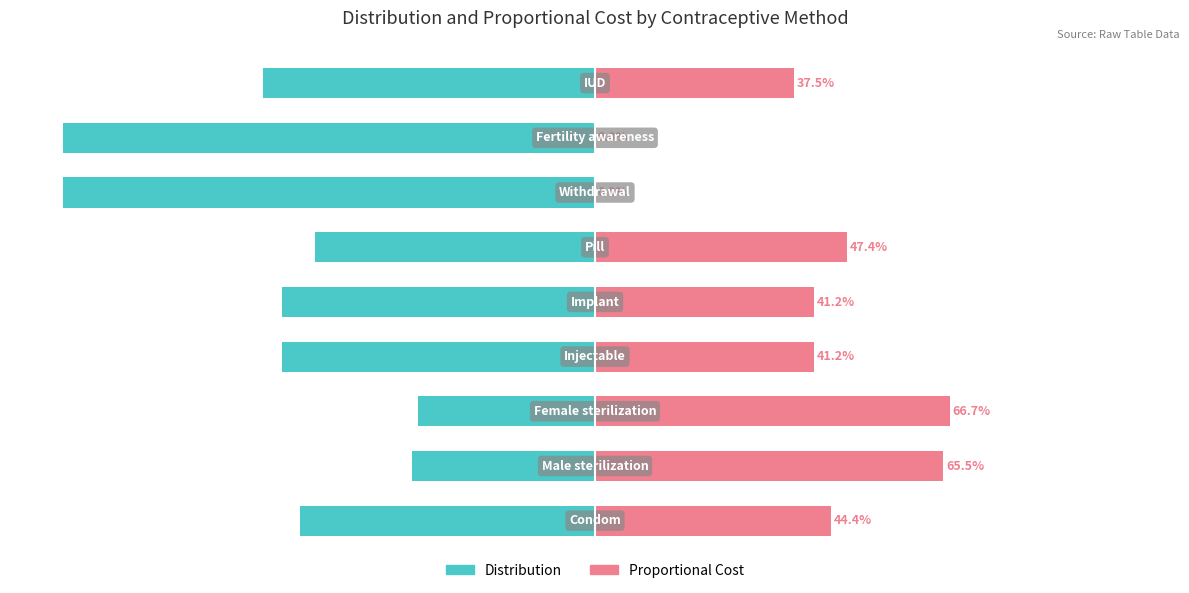

What is the total value across all series at −25?

-17.6